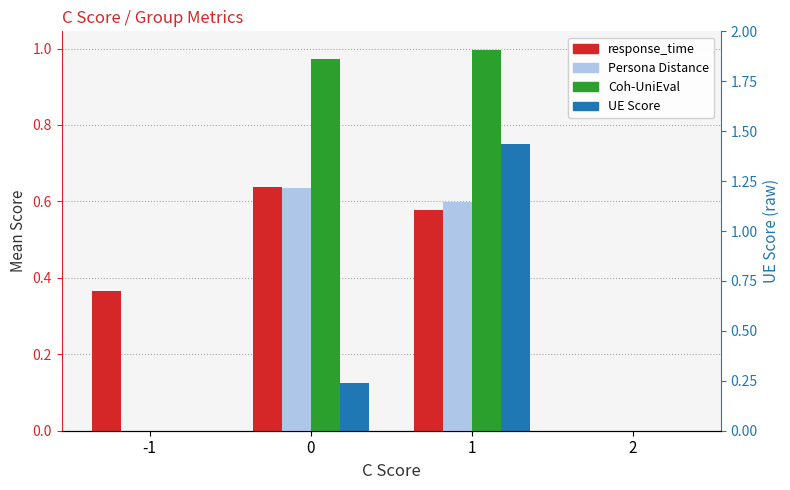

Is the value of Coh-UniEval at 2 greater than the value of response_time at -1?

No